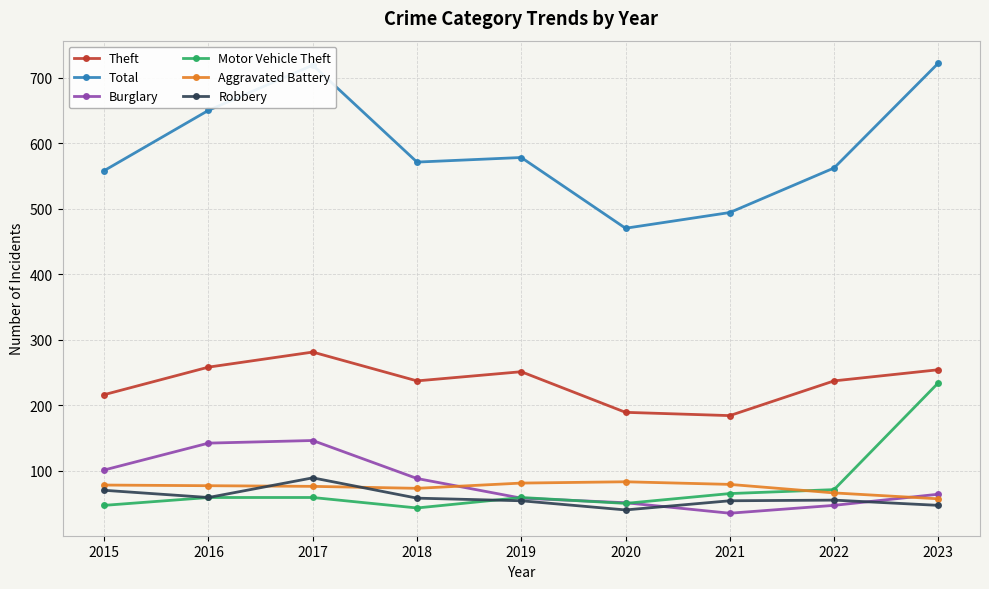

What is the smallest value displayed?

35